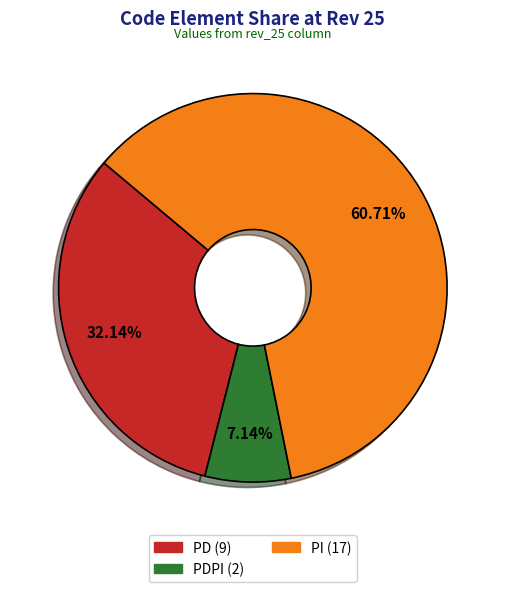

Does any single category account for the majority?

Yes